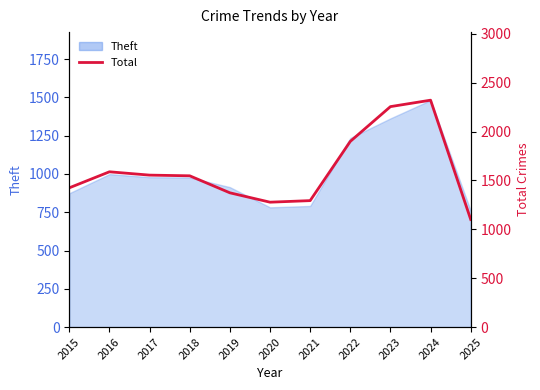

Does the chart display data point markers on the line(s)?

No